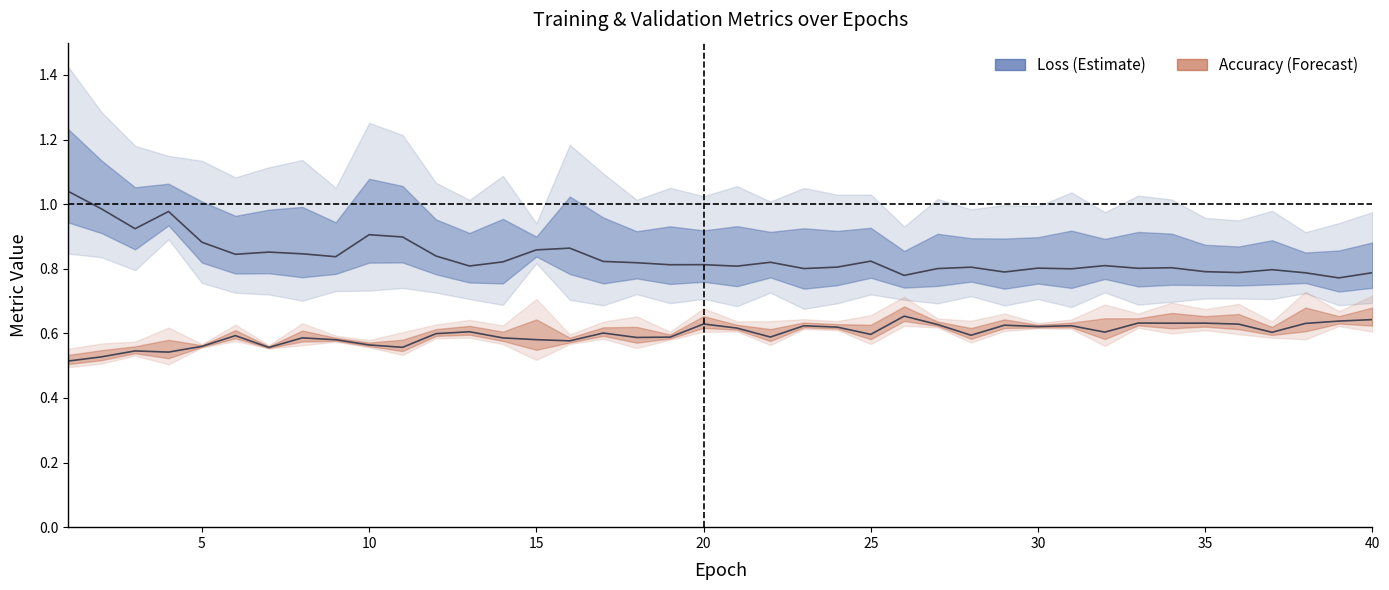

The value of accuracy at 15 is 0.6. True or false?

True